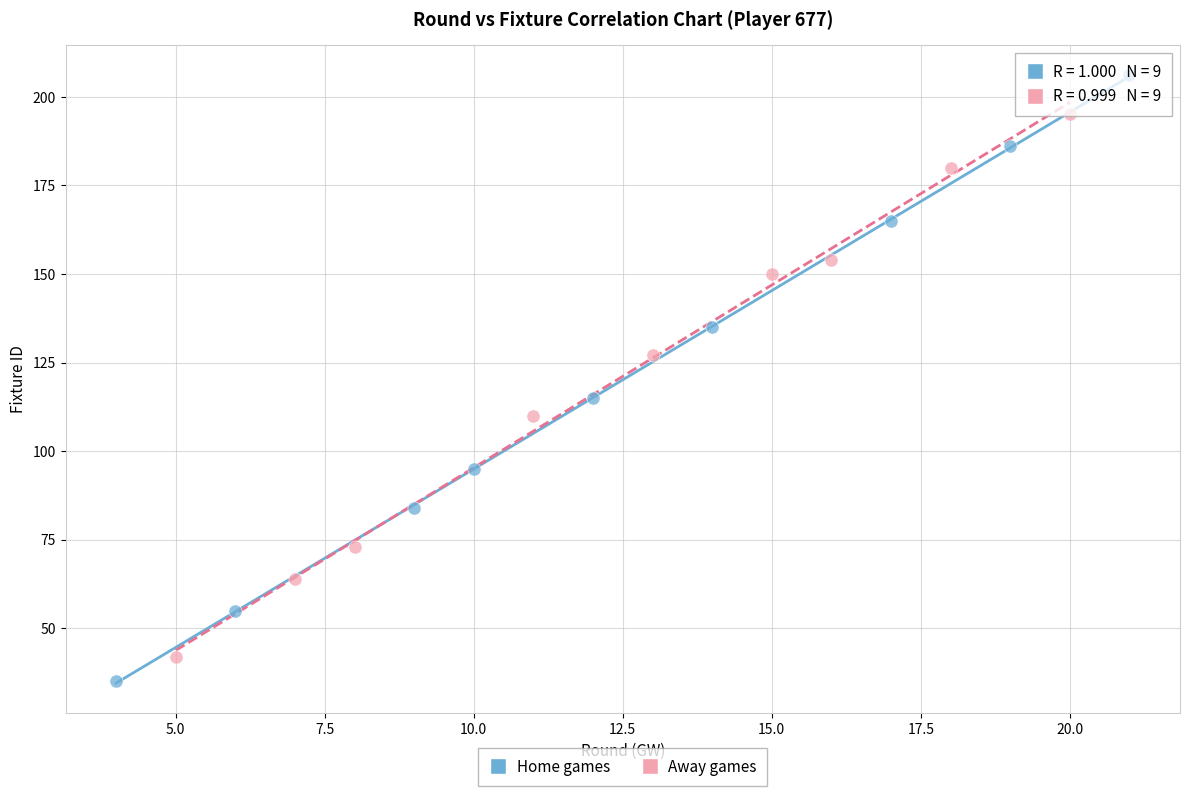

Which series contains the highest Y value?

Home games